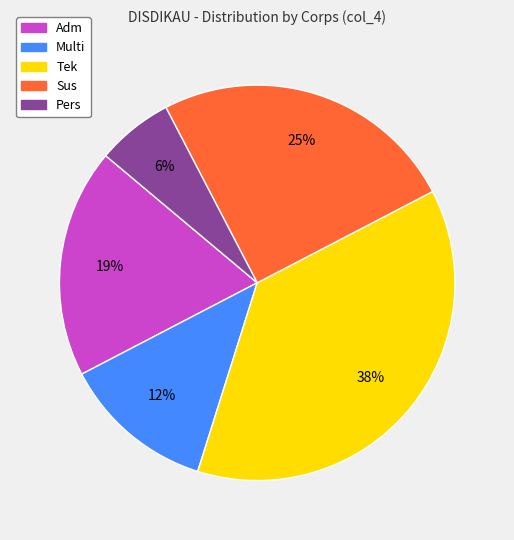

Count the number of slices in the pie.

5